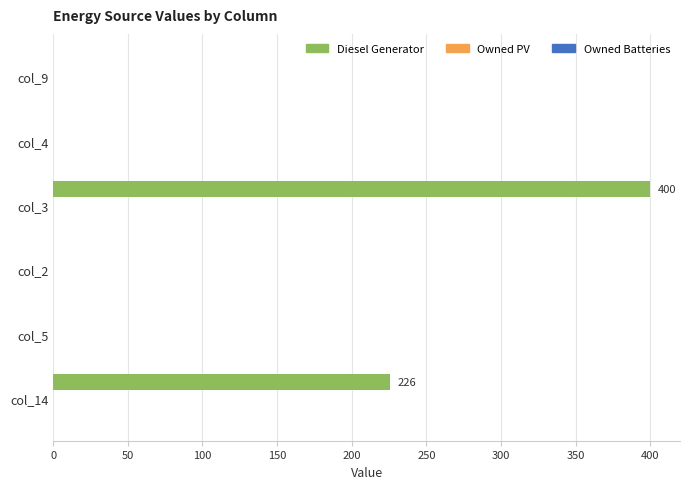

How many data points does each series have?

6